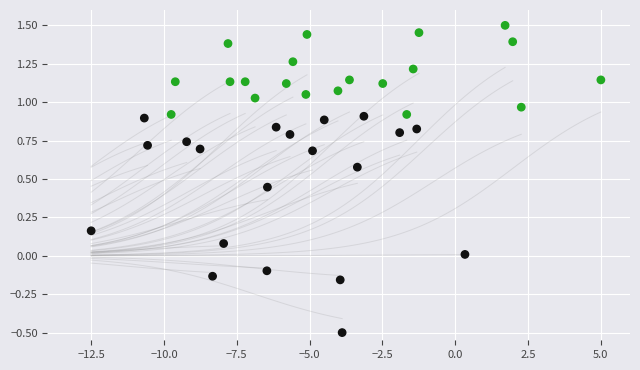

What is the range of X values (max minus min)?

17.5